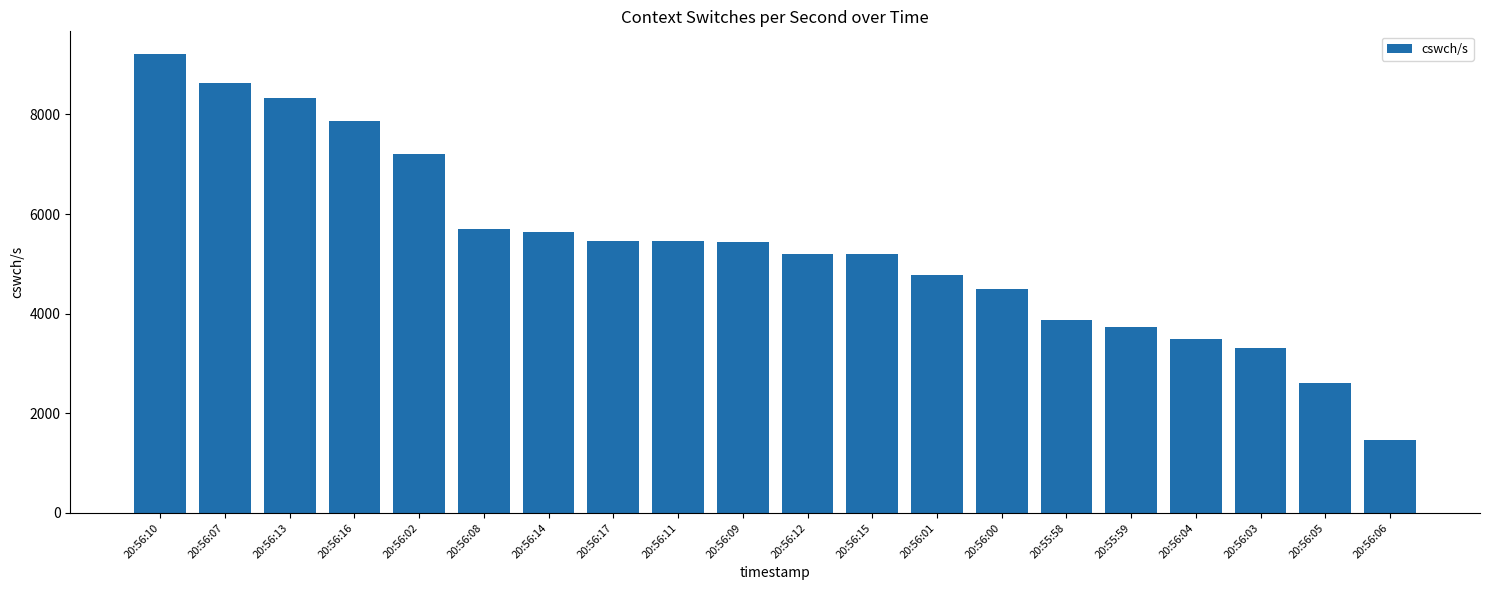

How many bars are there in total?

20